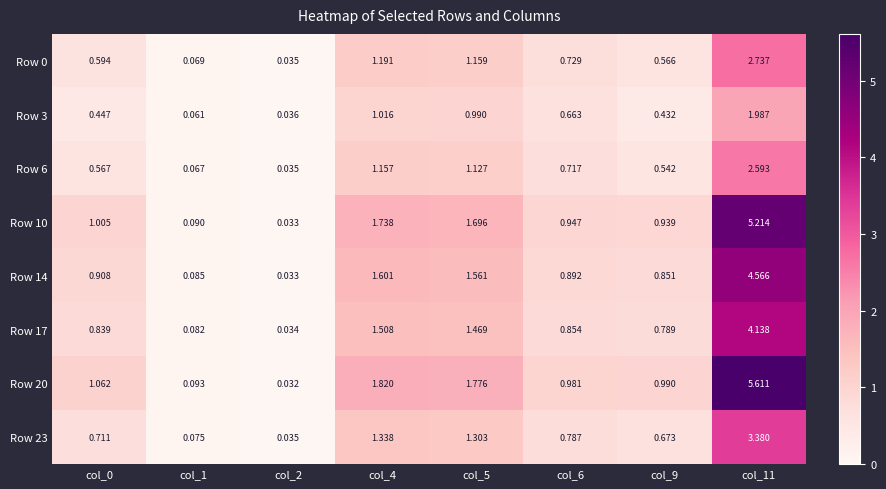

Is the value of Row 20 at col_0 greater than the value of Row 10 at col_11?

No